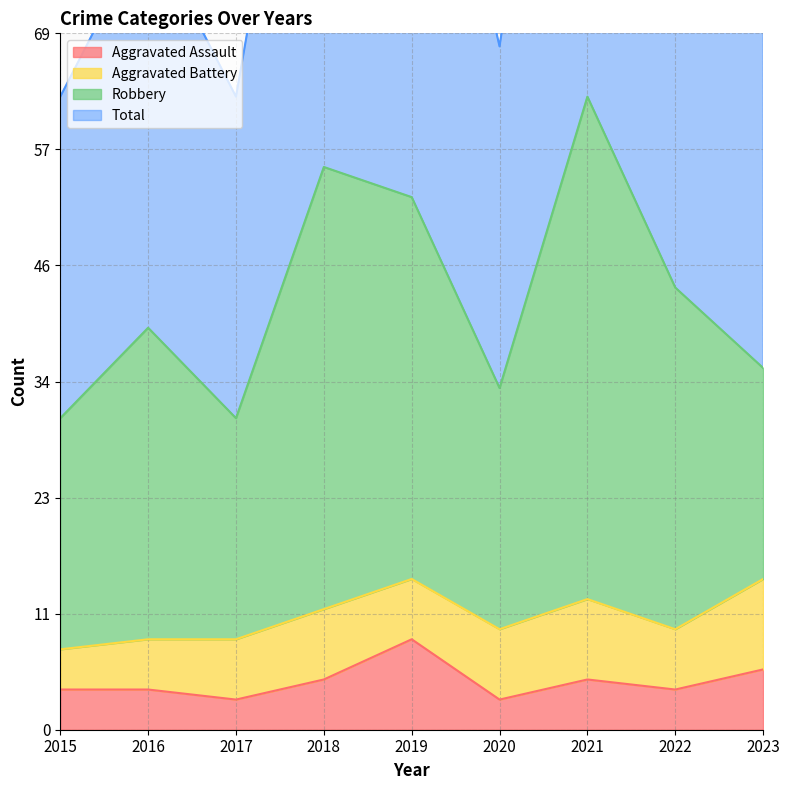

Where is the first local maximum for Total?

2016